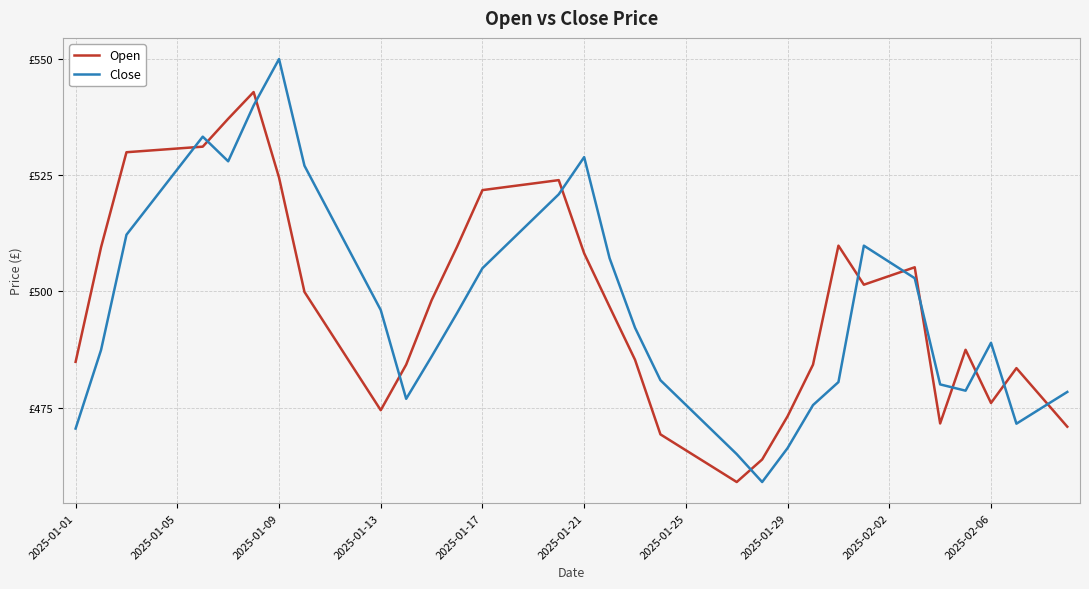

In Open, how many points are higher than both neighbors (excluding endpoints)?

6